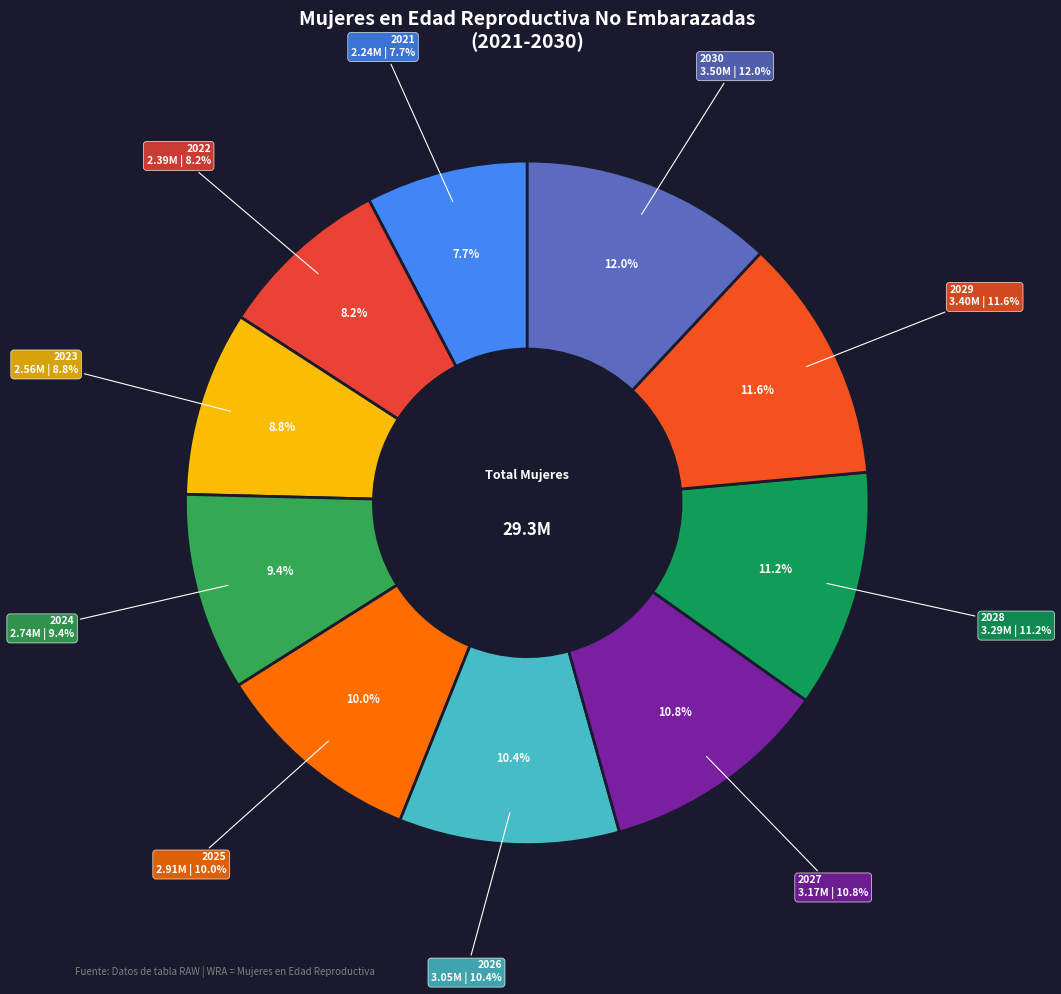

The 2030 slice represents 12% of the pie. True or false?

True